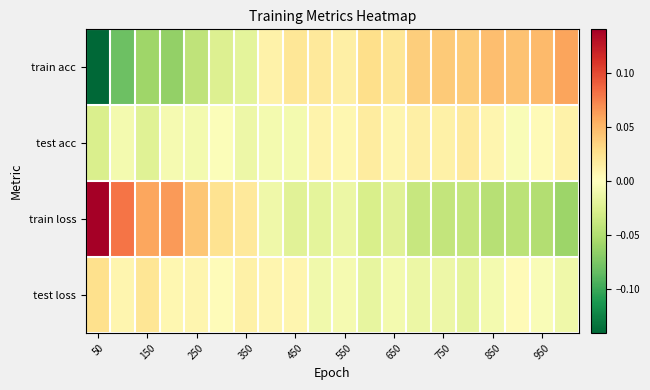

Count the number of categories in the chart.

20